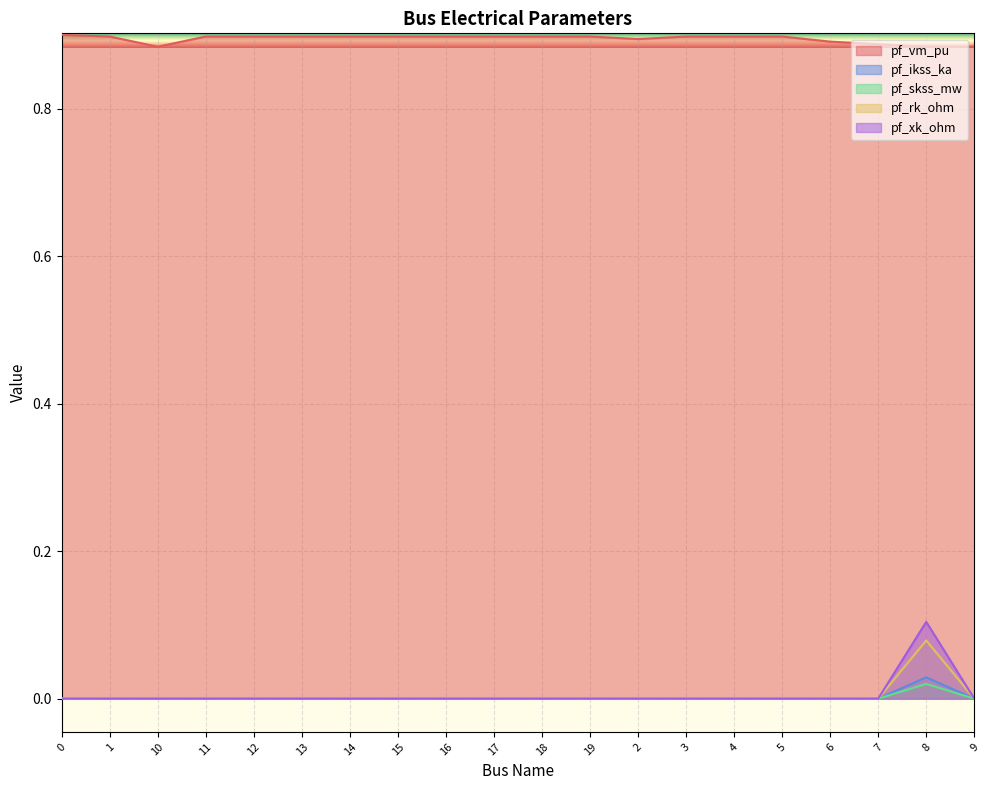

True or false: pf_xk_ohm and pf_rk_ohm cross at least once.

False